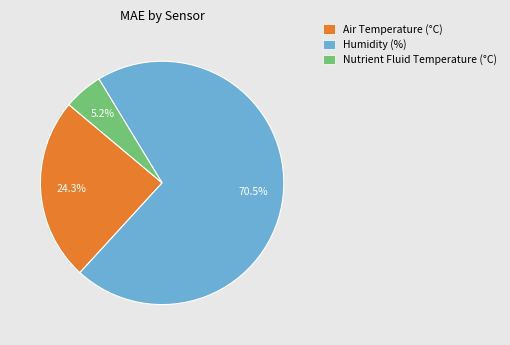

Which slice is the largest?

Humidity (%)